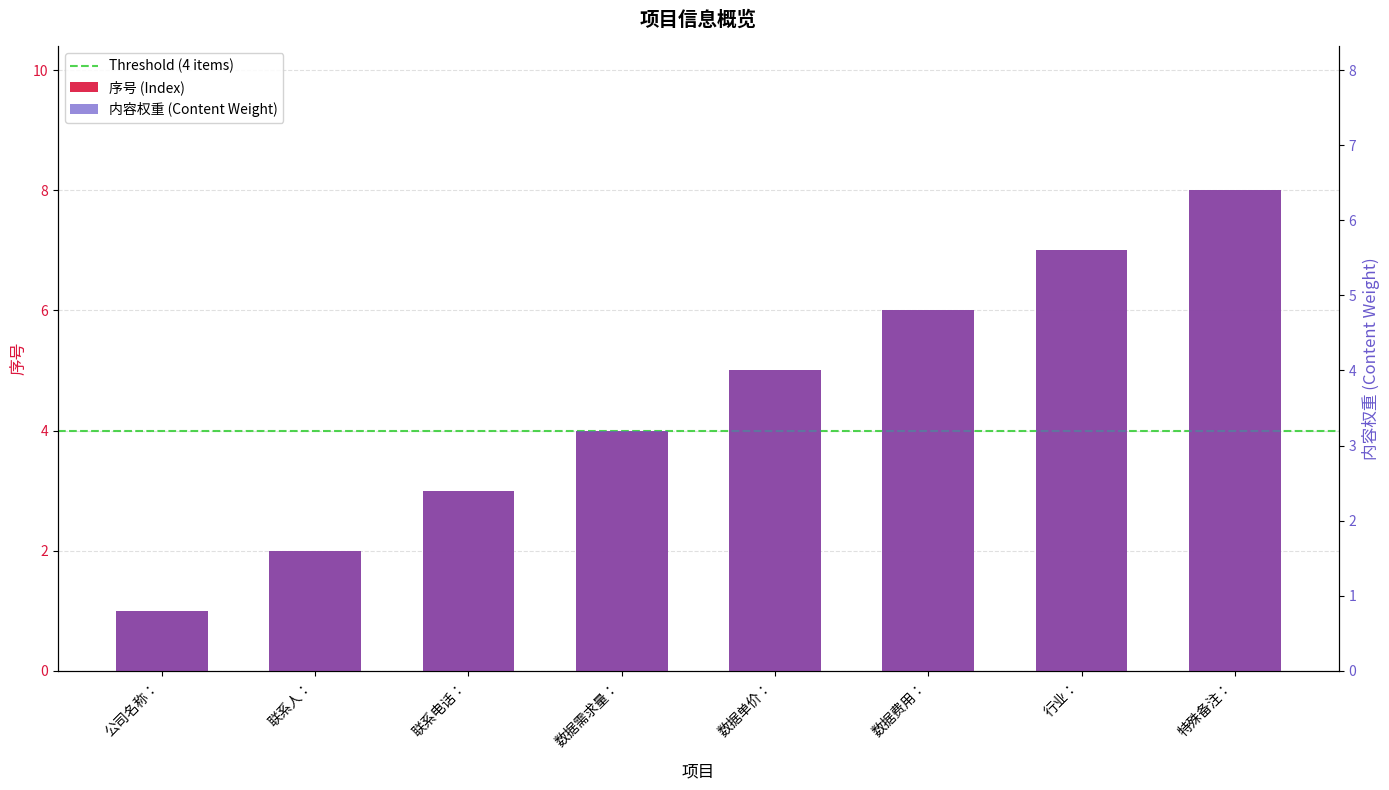

How many data points does each series have?

8